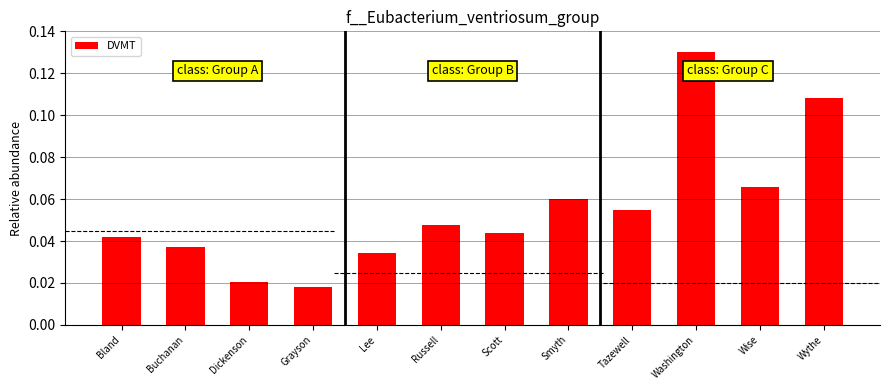

Count the values in the range 0 to 1.

12